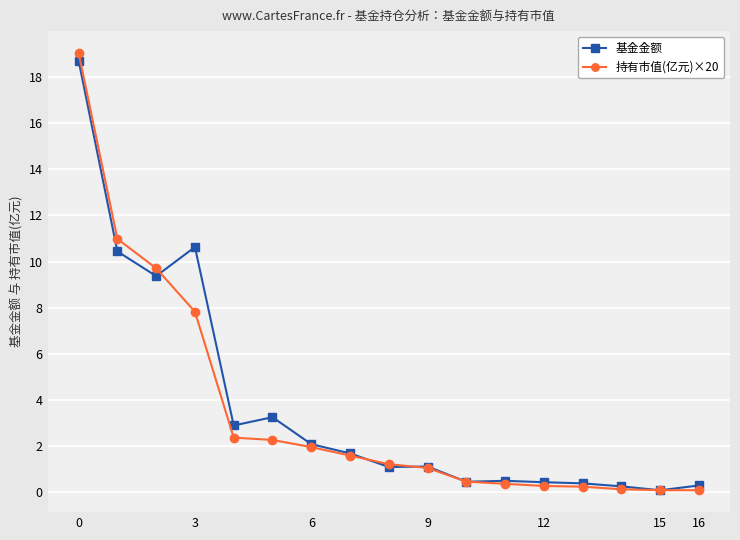

What is the maximum value for 基金金额?

18.7